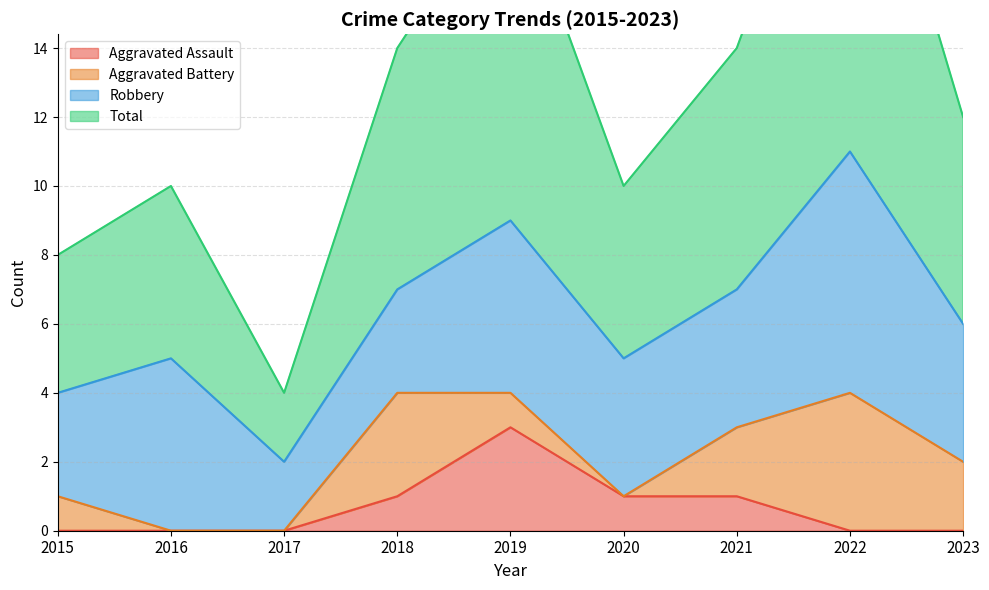

What is the difference between the maximum and minimum values in the Total series?

19